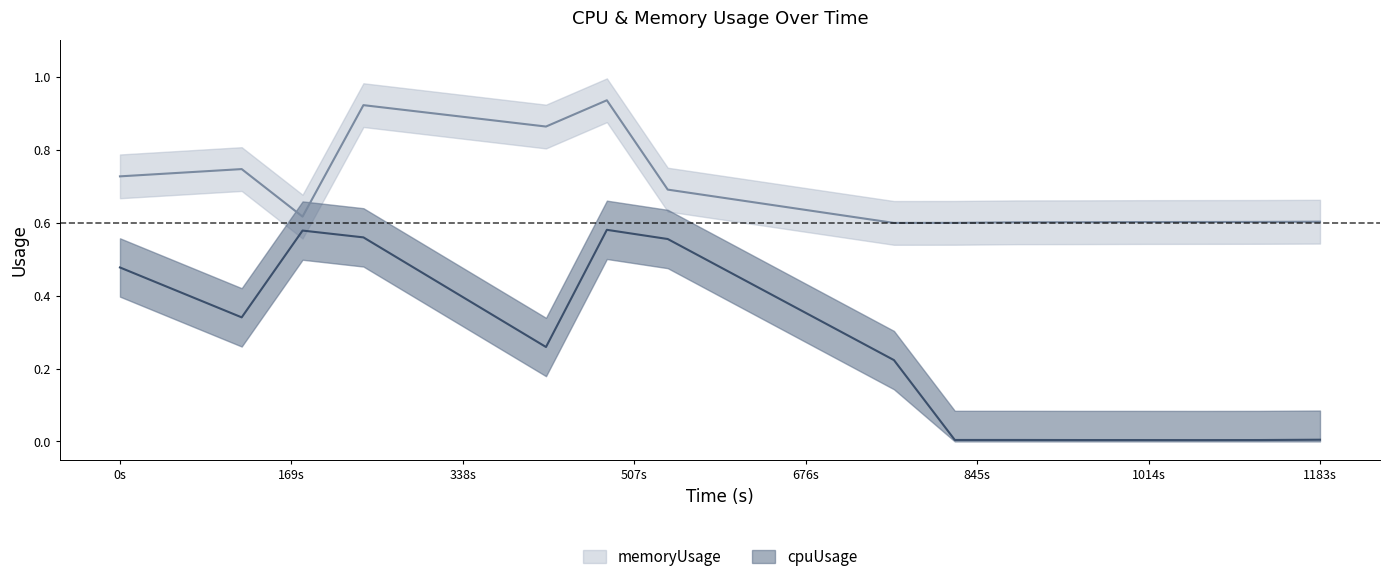

Where is memoryUsage nearest to the value 0?

1183s